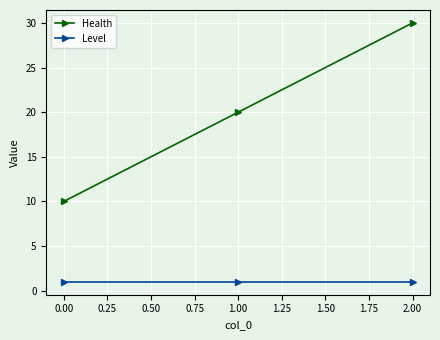

What is the value of the Level point at the 3rd from the left?

1